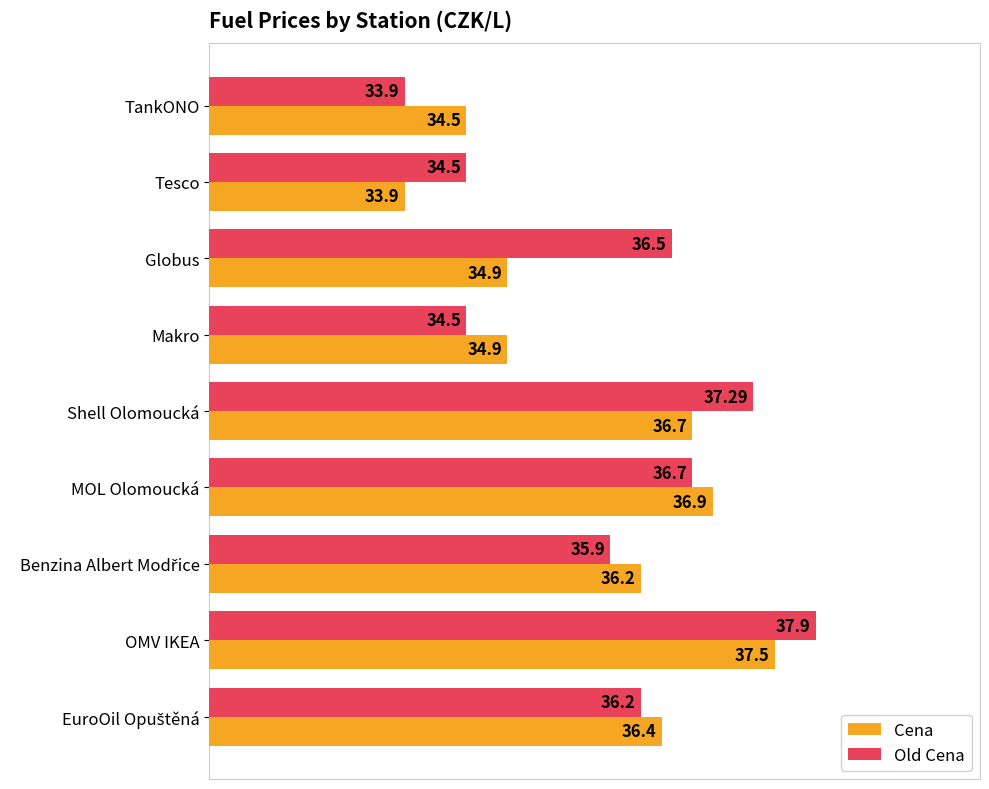

Which series has the largest range (max minus min)?

Old Cena